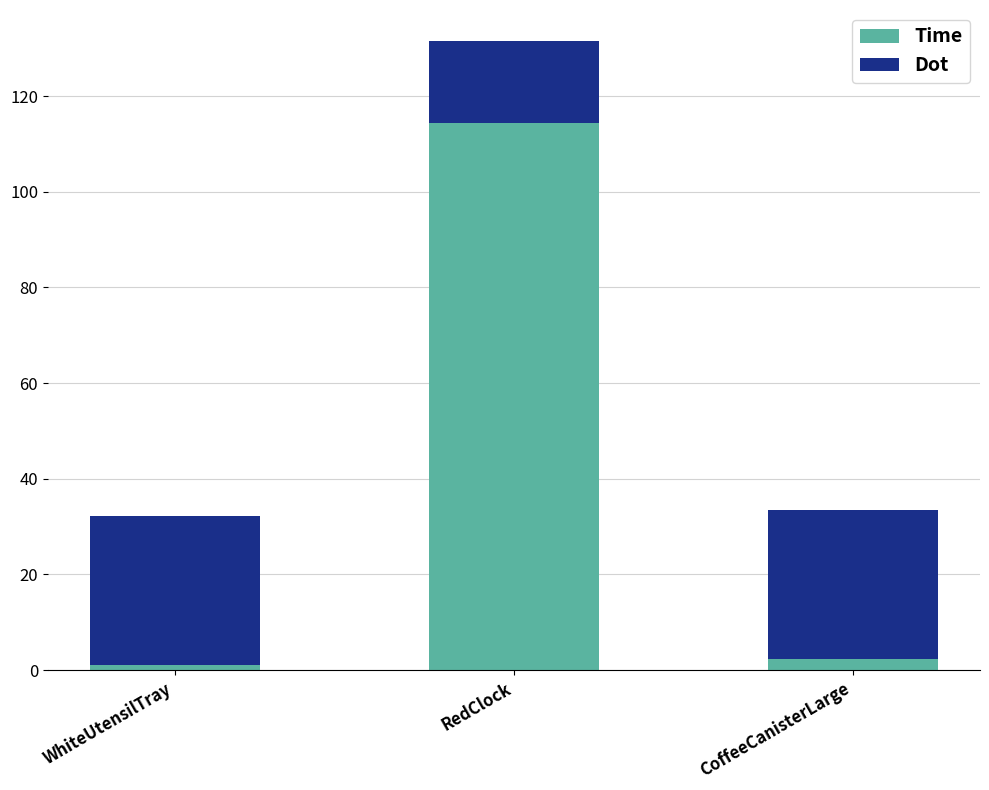

Does the chart contain stacked bars?

Yes